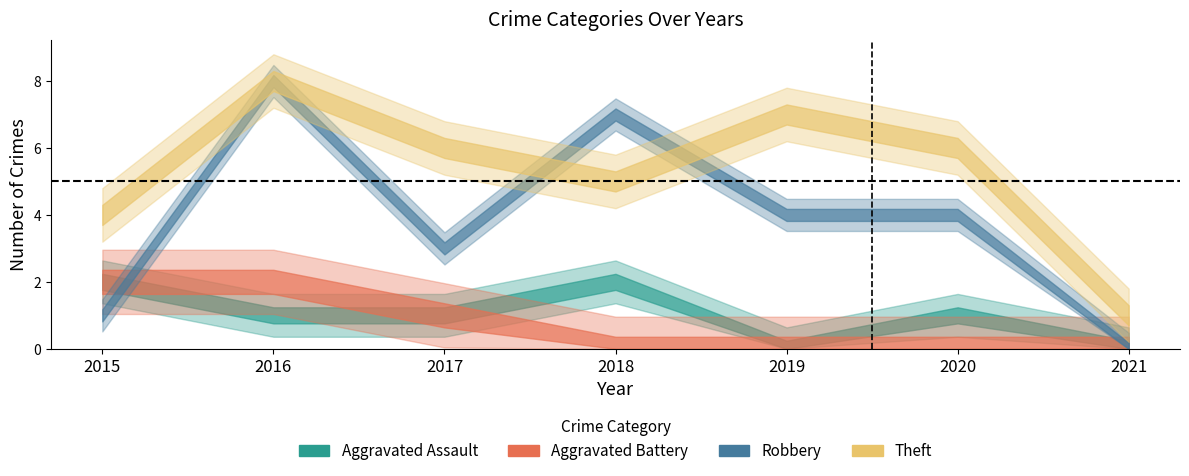

How many lines are shown in the chart?

4